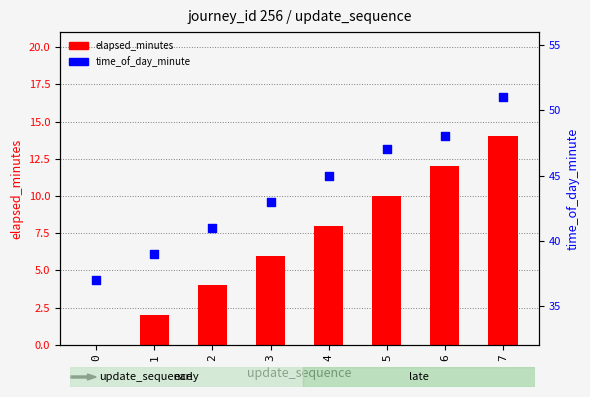

Which series contains the highest Y value?

time_of_day_minute